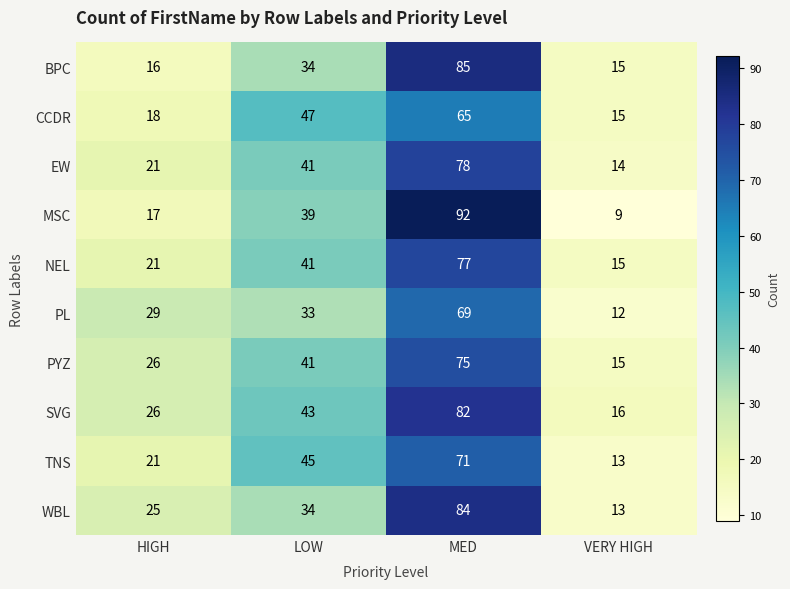

Is it true that MSC equals 9 at VERY HIGH?

True